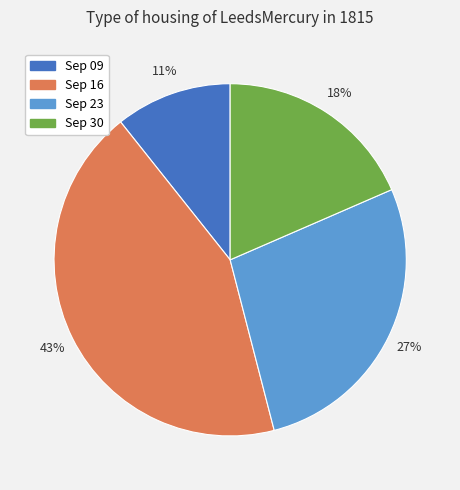

How many segments does this pie chart have?

4